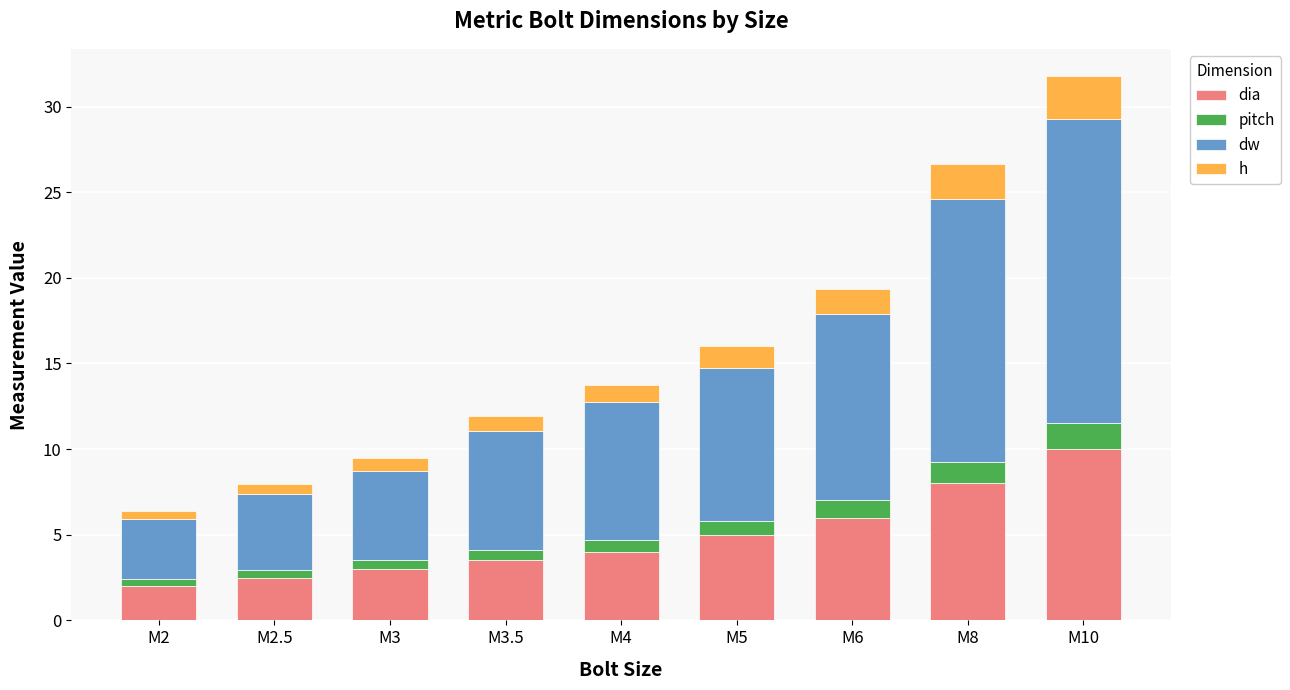

What is the total value across all series at M4?

13.7